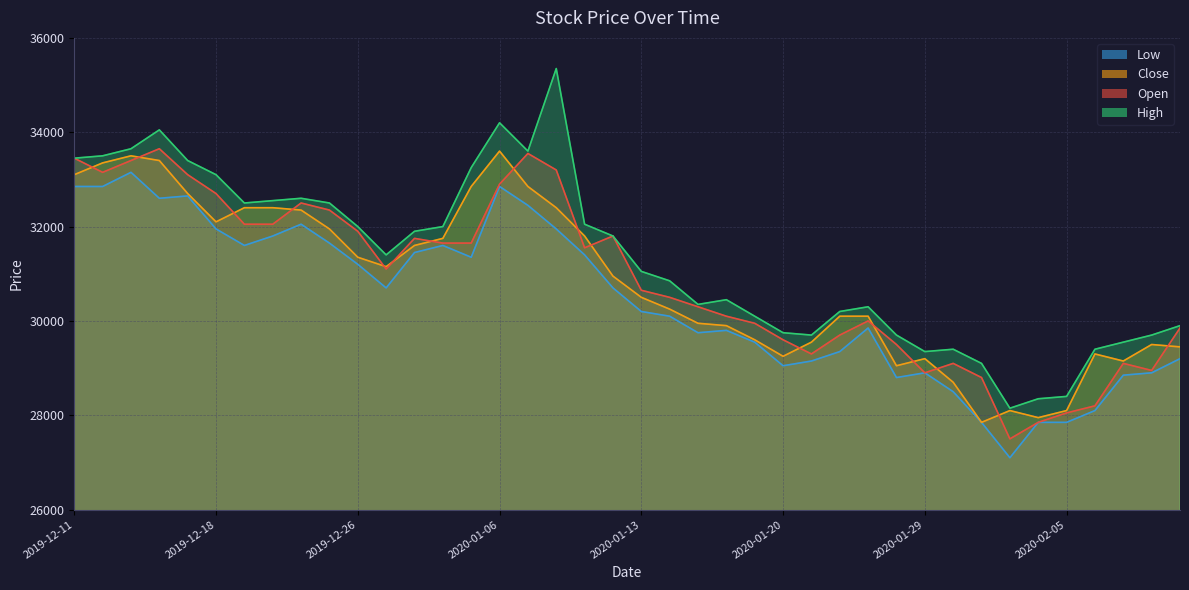

Reading right to left, extract all data points from this chart.

Open: 2020-02-11=29850	2020-02-10=28950	2020-02-07=29100	2020-02-06=28200	2020-02-05=28050	2020-02-04=27850	2020-02-03=27500	2020-01-31=28800	2020-01-30=29100	2020-01-29=28900	2020-01-28=29500	2020-01-23=30000	2020-01-22=29700	2020-01-21=29300	2020-01-20=29600	2020-01-17=29950	2020-01-16=30100	2020-01-15=30300	2020-01-14=30500	2020-01-13=30650	2020-01-10=31800	2020-01-09=31550	2020-01-08=33200	2020-01-07=33550	2020-01-06=32900	2020-01-03=31650	2020-01-02=31650	2019-12-30=31750	2019-12-27=31100	2019-12-26=31900	2019-12-24=32350	2019-12-23=32500	2019-12-20=32050	2019-12-19=32050	2019-12-18=32700	2019-12-17=33100	2019-12-16=33650	2019-12-13=33400	2019-12-12=33150	2019-12-11=33450
High: 2020-02-11=29900	2020-02-10=29700	2020-02-07=29550	2020-02-06=29400	2020-02-05=28400	2020-02-04=28350	2020-02-03=28150	2020-01-31=29100	2020-01-30=29400	2020-01-29=29350	2020-01-28=29700	2020-01-23=30300	2020-01-22=30200	2020-01-21=29700	2020-01-20=29750	2020-01-17=30100	2020-01-16=30450	2020-01-15=30350	2020-01-14=30850	2020-01-13=31050	2020-01-10=31800	2020-01-09=32050	2020-01-08=35350	2020-01-07=33600	2020-01-06=34200	2020-01-03=33250	2020-01-02=32000	2019-12-30=31900	2019-12-27=31400	2019-12-26=32000	2019-12-24=32500	2019-12-23=32600	2019-12-20=32550	2019-12-19=32500	2019-12-18=33100	2019-12-17=33400	2019-12-16=34050	2019-12-13=33650	2019-12-12=33500	2019-12-11=33450
Low: 2020-02-11=29200	2020-02-10=28900	2020-02-07=28850	2020-02-06=28100	2020-02-05=27850	2020-02-04=27850	2020-02-03=27100	2020-01-31=27850	2020-01-30=28500	2020-01-29=28900	2020-01-28=28800	2020-01-23=29850	2020-01-22=29350	2020-01-21=29150	2020-01-20=29050	2020-01-17=29550	2020-01-16=29800	2020-01-15=29750	2020-01-14=30100	2020-01-13=30200	2020-01-10=30700	2020-01-09=31400	2020-01-08=31950	2020-01-07=32450	2020-01-06=32850	2020-01-03=31350	2020-01-02=31600	2019-12-30=31450	2019-12-27=30700	2019-12-26=31200	2019-12-24=31650	2019-12-23=32050	2019-12-20=31800	2019-12-19=31600	2019-12-18=31950	2019-12-17=32650	2019-12-16=32600	2019-12-13=33150	2019-12-12=32850	2019-12-11=32850
Close: 2020-02-11=29450	2020-02-10=29500	2020-02-07=29150	2020-02-06=29300	2020-02-05=28100	2020-02-04=27950	2020-02-03=28100	2020-01-31=27850	2020-01-30=28700	2020-01-29=29200	2020-01-28=29050	2020-01-23=30100	2020-01-22=30100	2020-01-21=29550	2020-01-20=29250	2020-01-17=29600	2020-01-16=29900	2020-01-15=29950	2020-01-14=30250	2020-01-13=30500	2020-01-10=30950	2020-01-09=31800	2020-01-08=32400	2020-01-07=32850	2020-01-06=33600	2020-01-03=32850	2020-01-02=31750	2019-12-30=31600	2019-12-27=31150	2019-12-26=31350	2019-12-24=31950	2019-12-23=32350	2019-12-20=32400	2019-12-19=32400	2019-12-18=32100	2019-12-17=32700	2019-12-16=33400	2019-12-13=33500	2019-12-12=33350	2019-12-11=33100